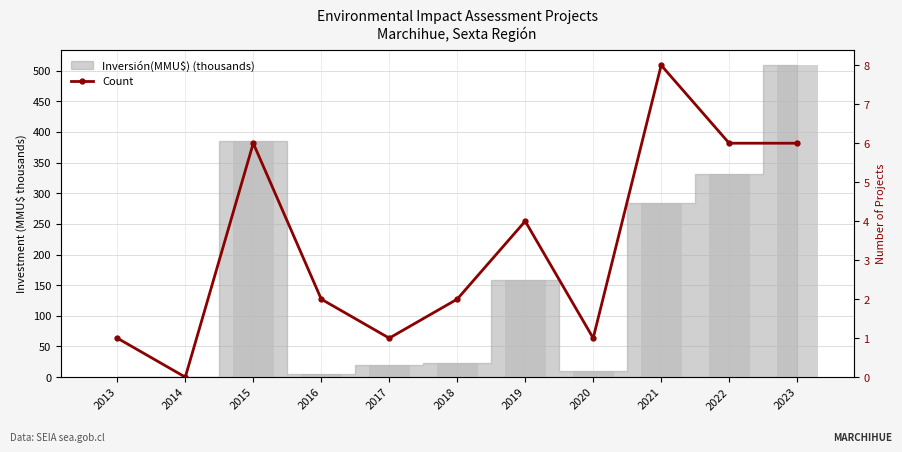

How many values are above zero?

10